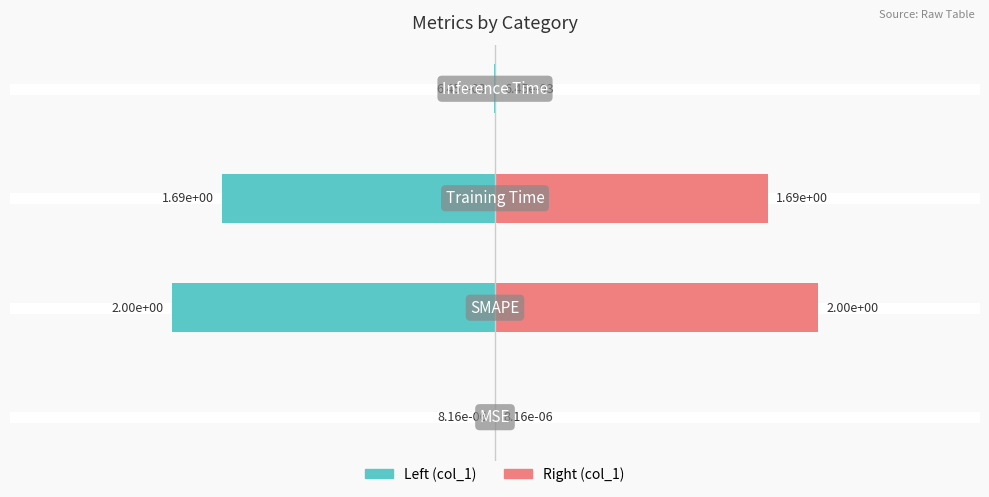

Reading right to left, extract all data points from this chart.

col_1 (Left): 3=-0.0	2=-1.7	1=-2.0	0=-0.0
col_1 (Right): 3=0.0	2=1.7	1=2.0	0=0.0